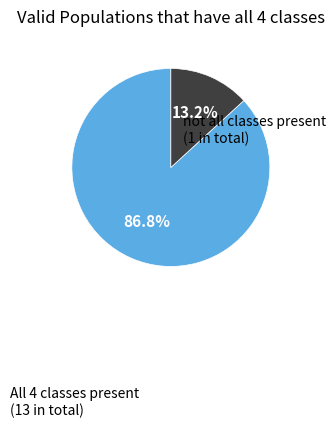

Does any single category account for the majority?

Yes